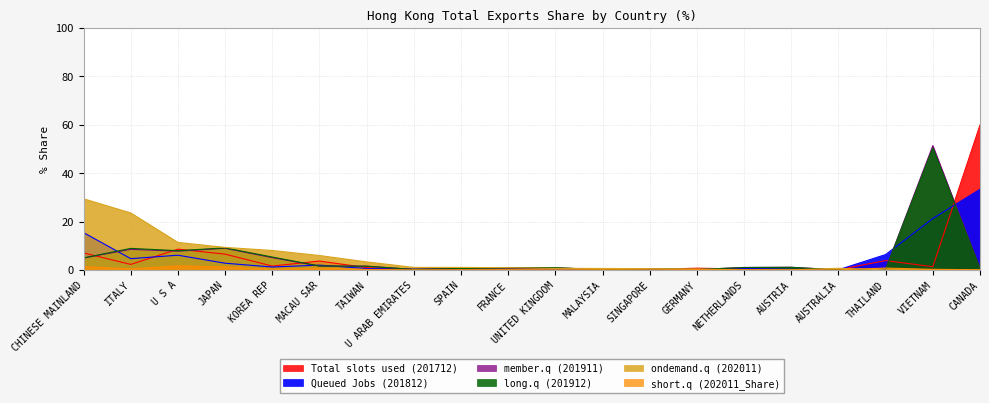

What is the difference between the long.q (201912) values at MACAU SAR and AUSTRALIA?

1.6